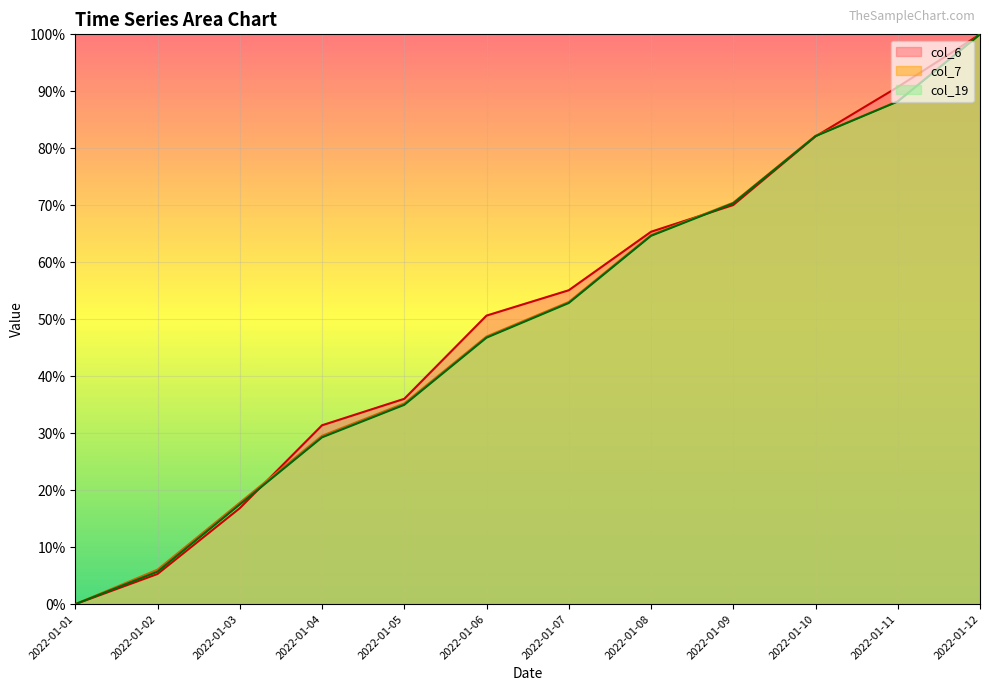

How many categories are shown in the chart?

12